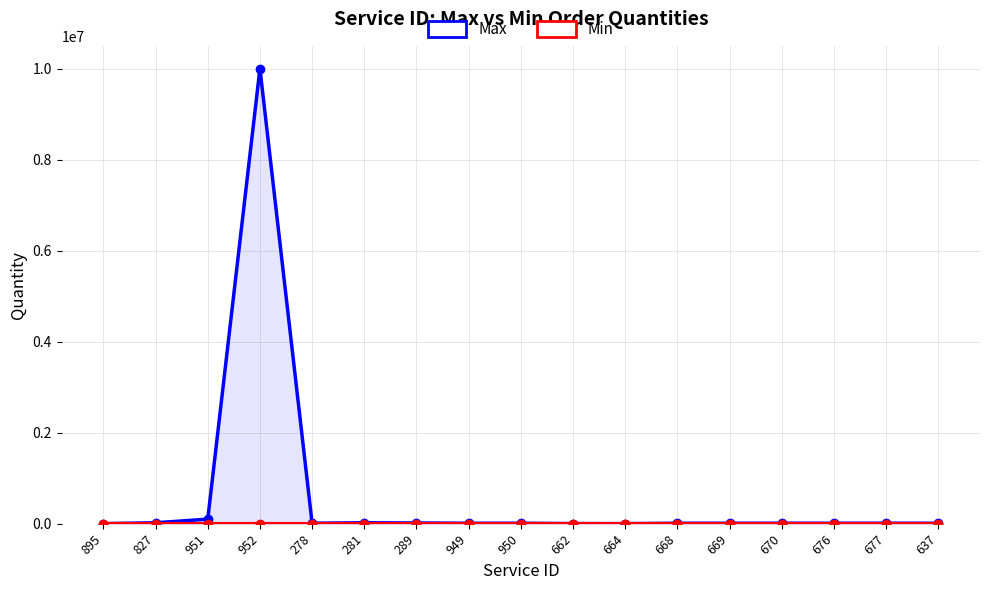

At how many categories does at least one series exceed 1894417?

1